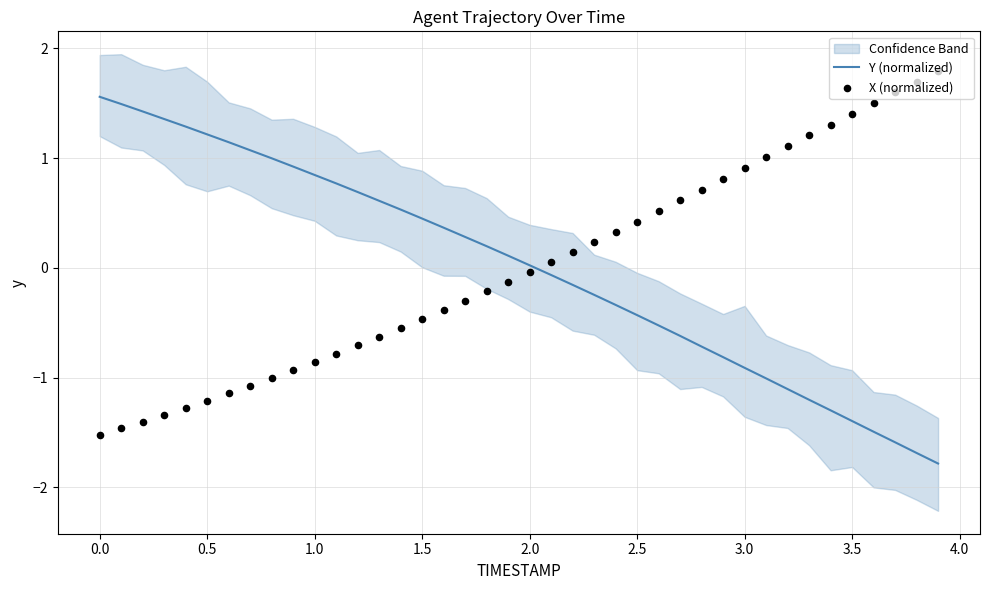

Which series reaches the maximum Y coordinate?

X (normalized)